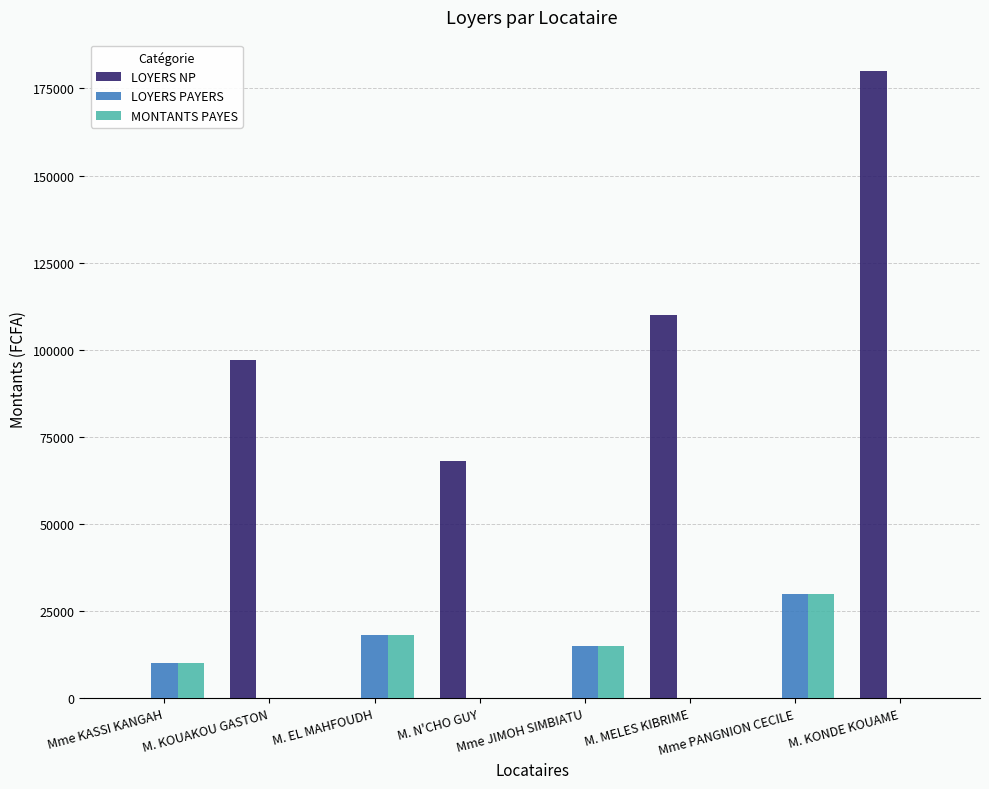

What is the average value of the LOYERS NP series?

56875